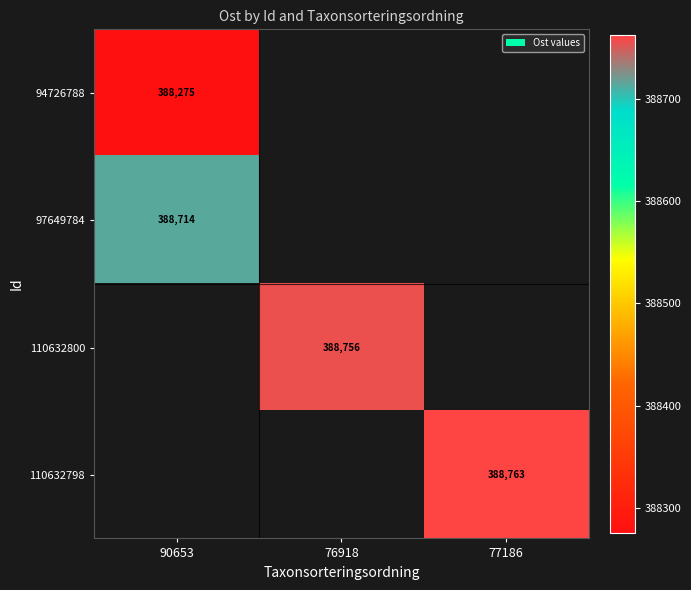

Which category has the highest value in the 110632800 series?

90653